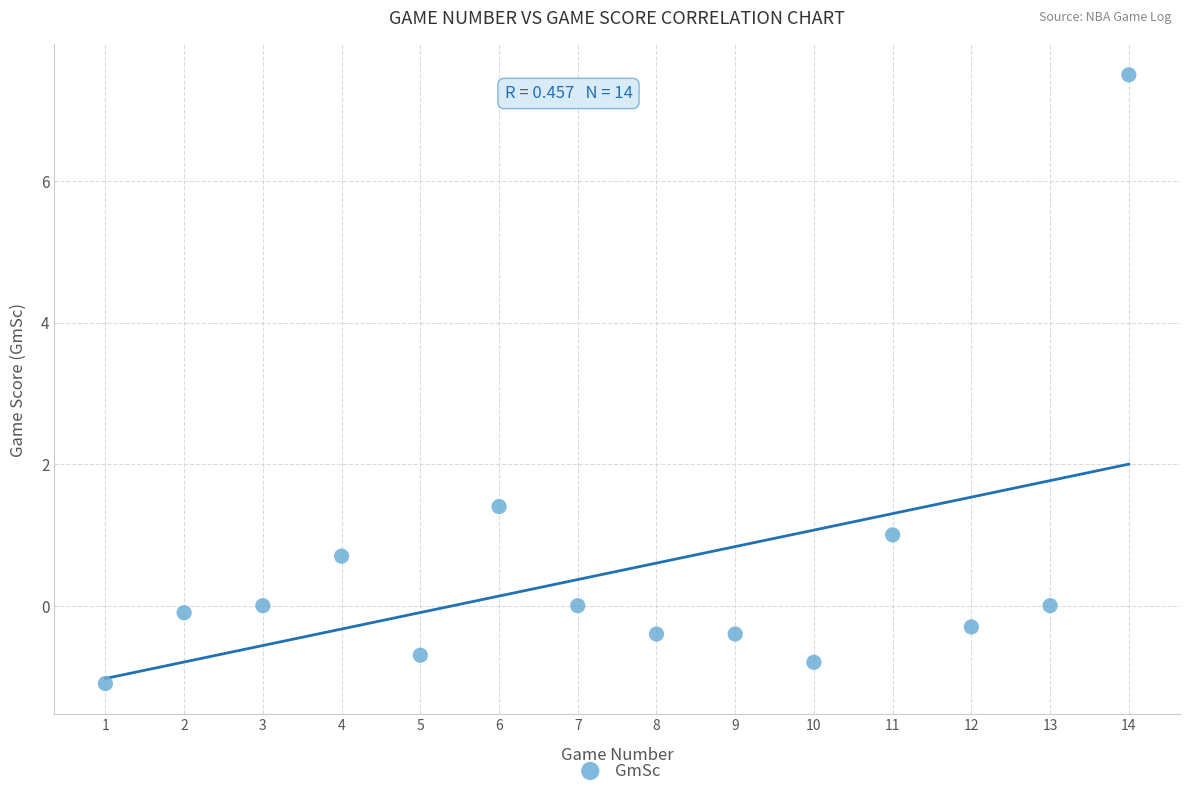

What Y value in the scatter plot is closest to 3?

1.4